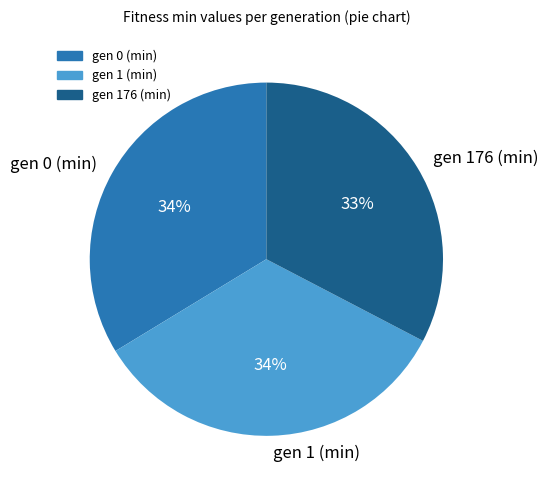

Count the number of slices in the pie.

3